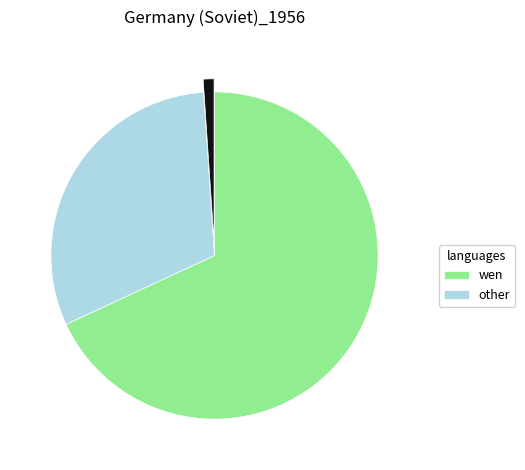

How many slices are in this pie chart?

3